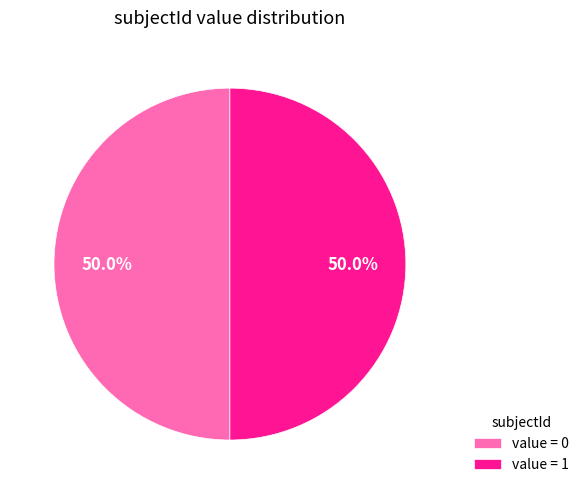

What portion of the pie excludes value = 0?

50.0%